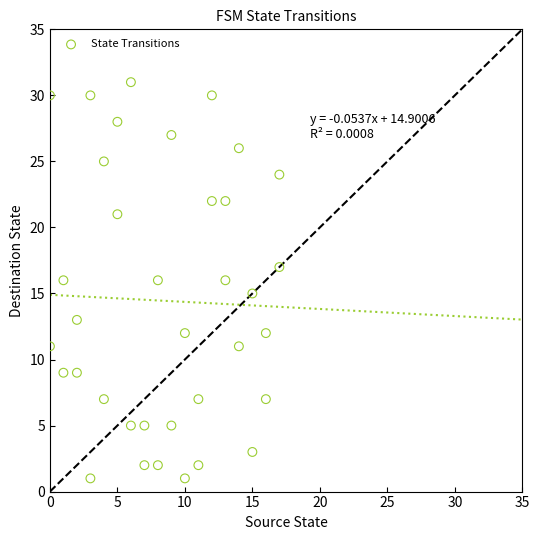

What is the range of X values (max minus min)?

17